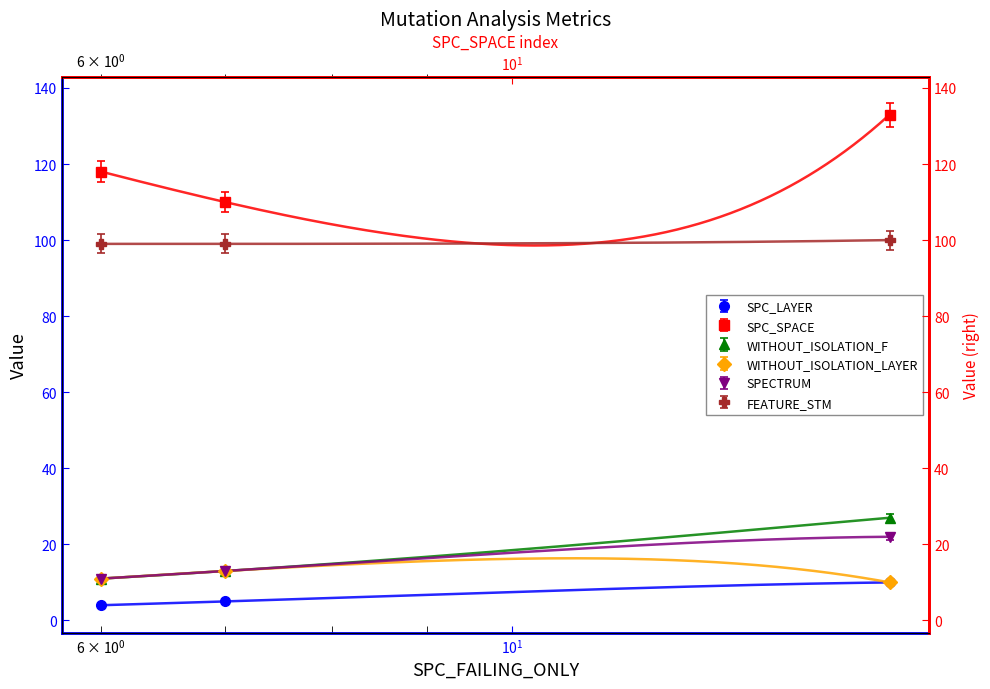

What are all the series names shown in the legend?

SPC_LAYER, SPC_SPACE, WITHOUT_ISOLATION_F, WITHOUT_ISOLATION_LAYER, SPECTRUM, FEATURE_STM